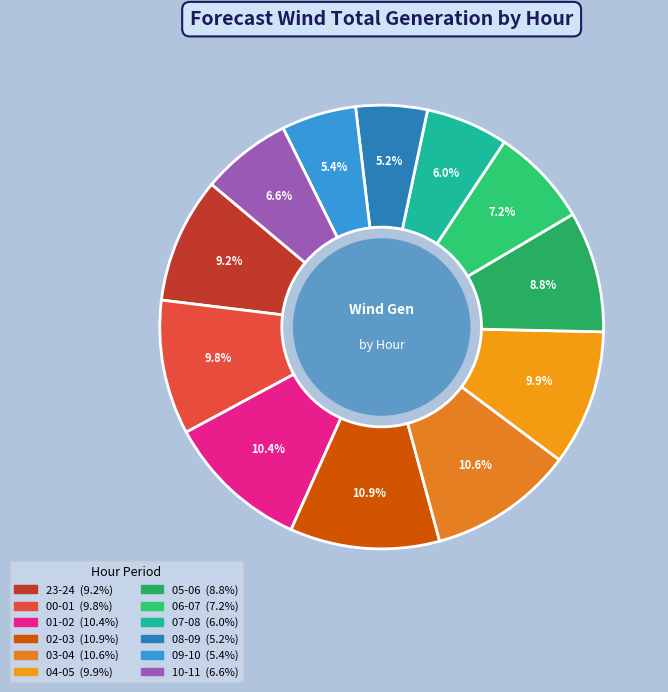

Does 07-08 represent more than half of the total?

No